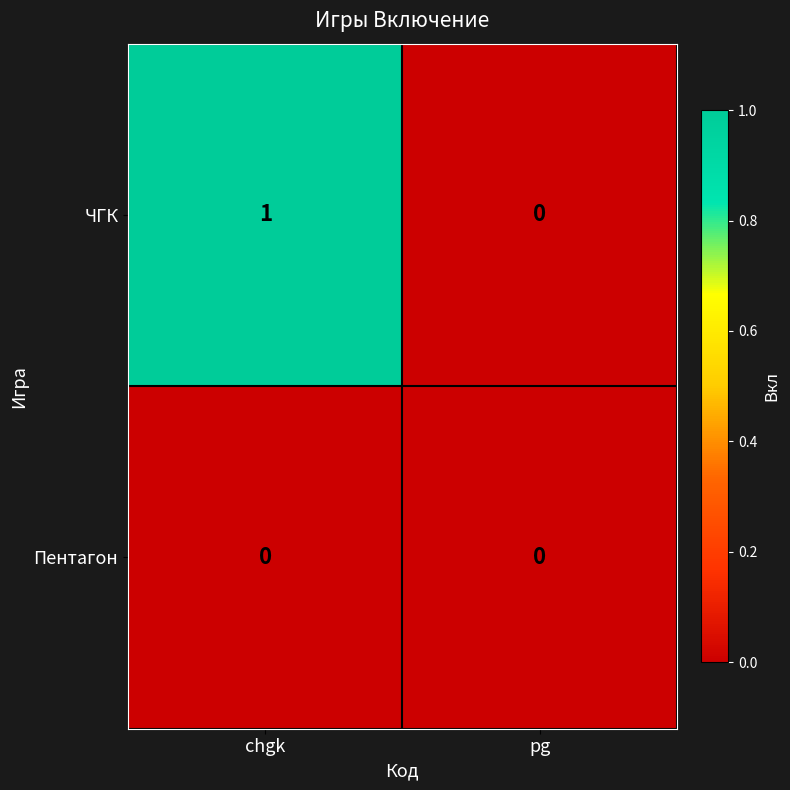

At which category is the sum across all series the highest?

chgk